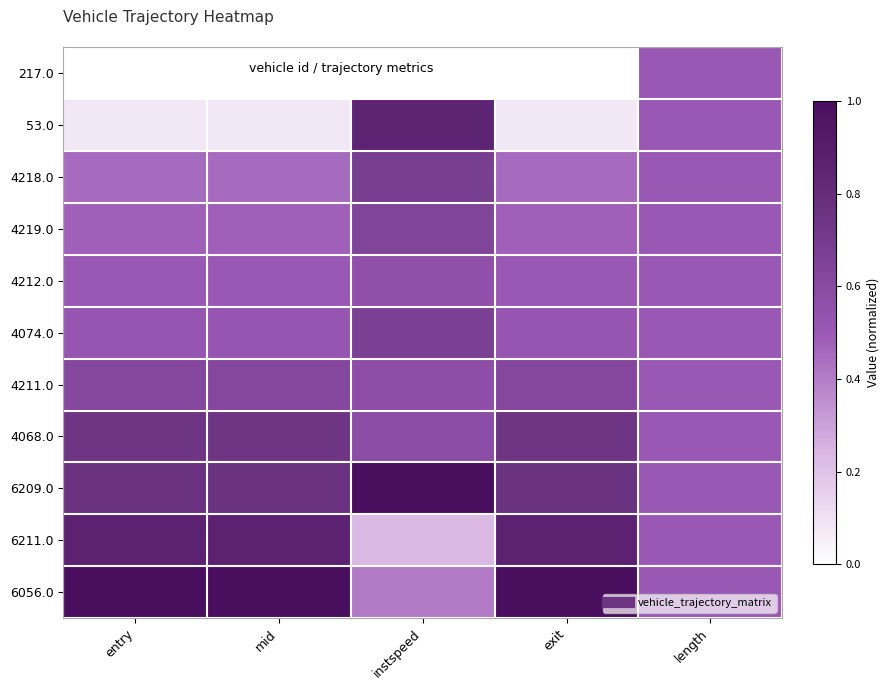

Rank the series at instspeed from highest to lowest value.

6209.0, 53.0, 4218.0, 4074.0, 4219.0, 4068.0, 4211.0, 4212.0, 6056.0, 6211.0, 217.0